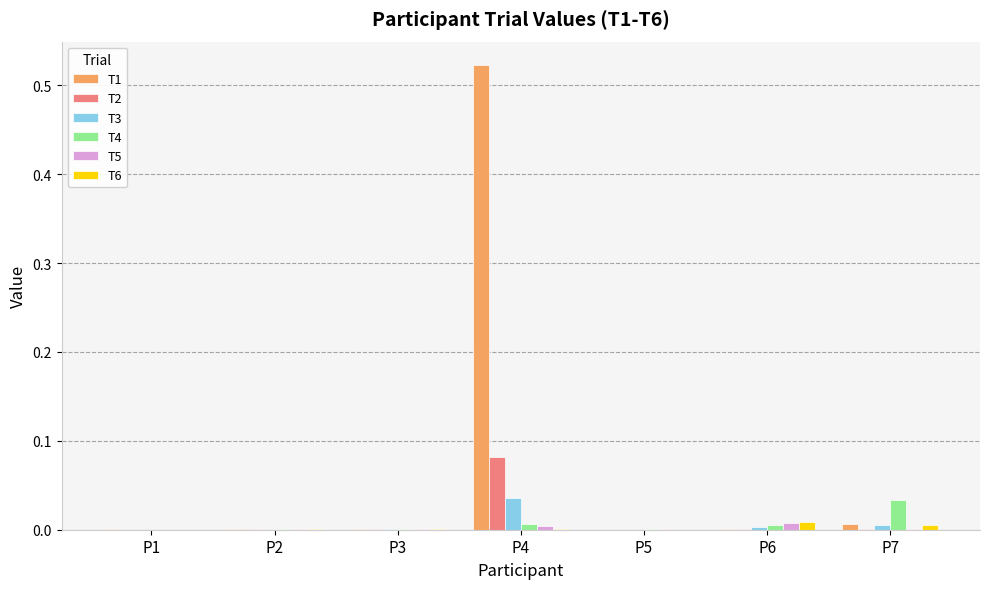

At which category is the sum across all series the highest?

P4